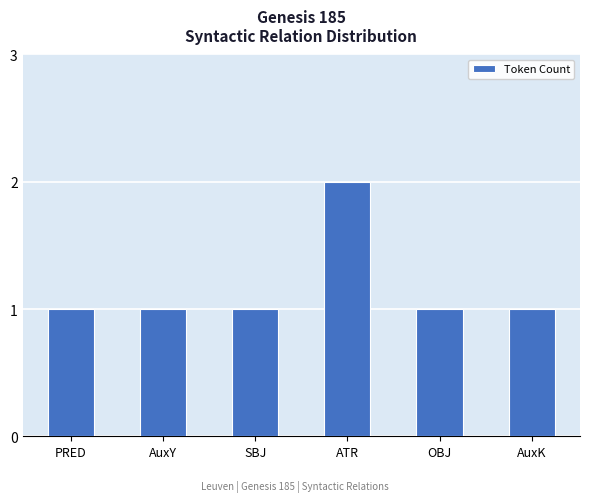

What is the sum of the values at PRED and SBJ?

2